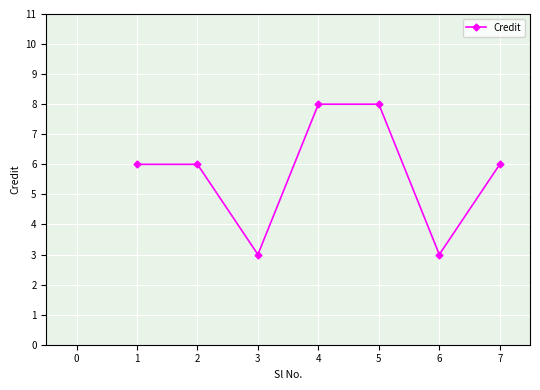

The value at 3 is 2. True or false?

False